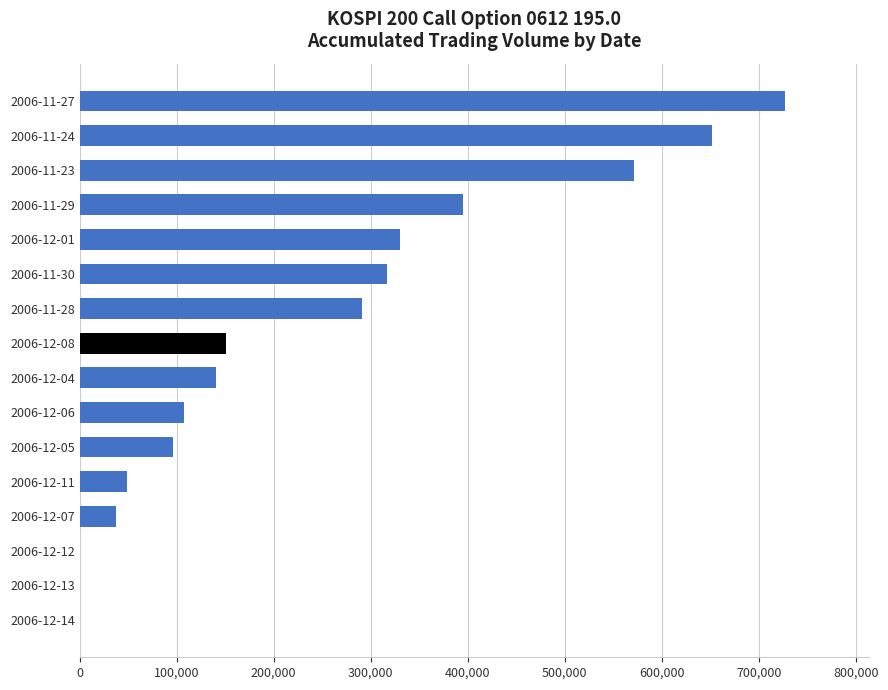

How many distinct data groups are displayed?

1